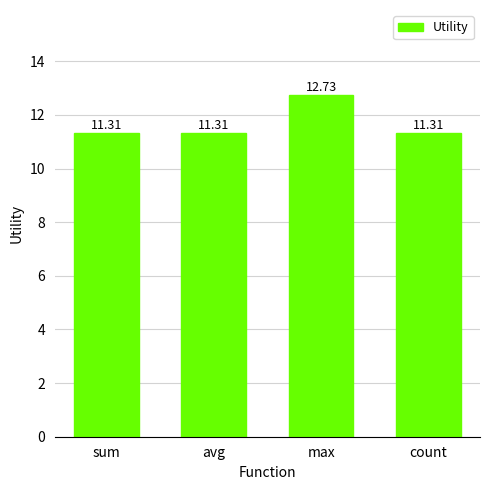

What is the value of the 1st bar from the left?

11.3